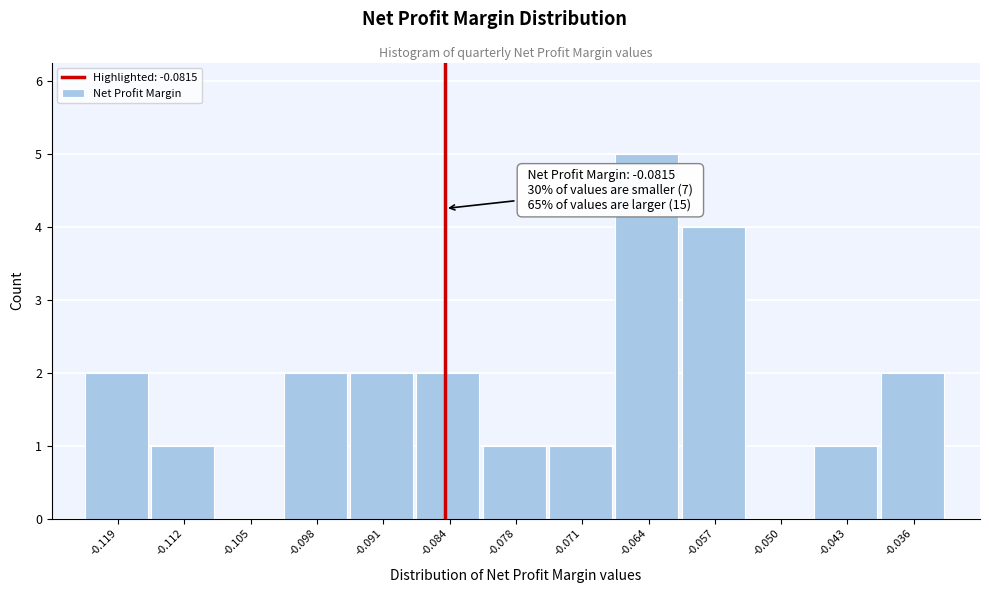

Reading right to left, transcribe all the data shown in this chart.

-0.036=2	-0.043=1	-0.050=0	-0.057=4	-0.064=5	-0.071=1	-0.078=1	-0.084=2	-0.091=2	-0.098=2	-0.105=0	-0.112=1	-0.119=2